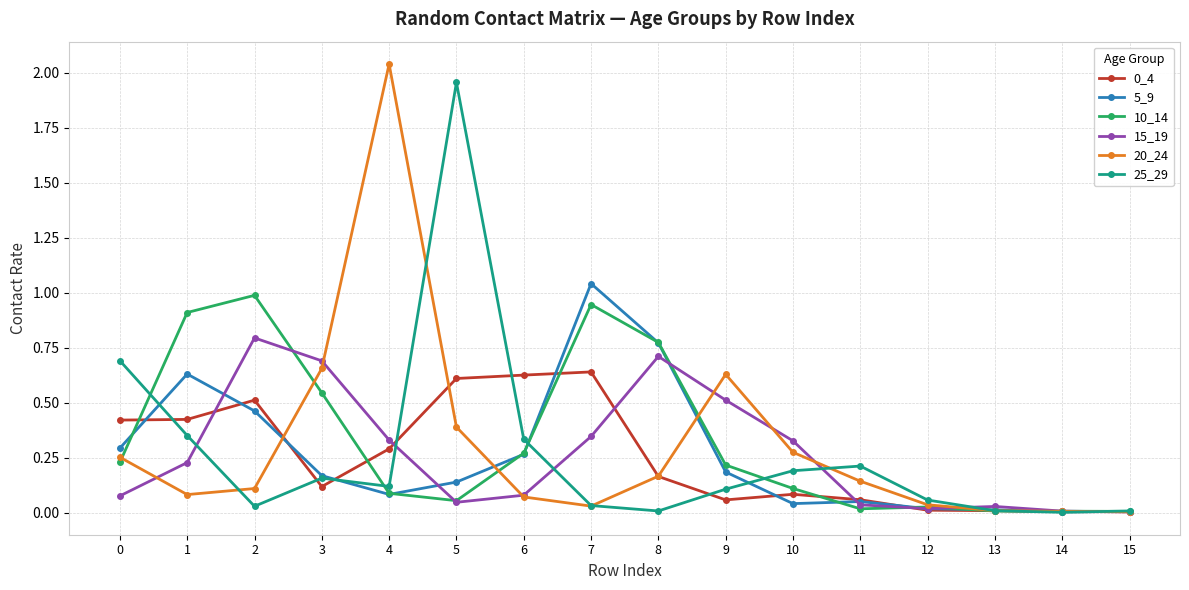

Is the value of 0_4 at 8 greater than the value of 25_29 at 7?

Yes